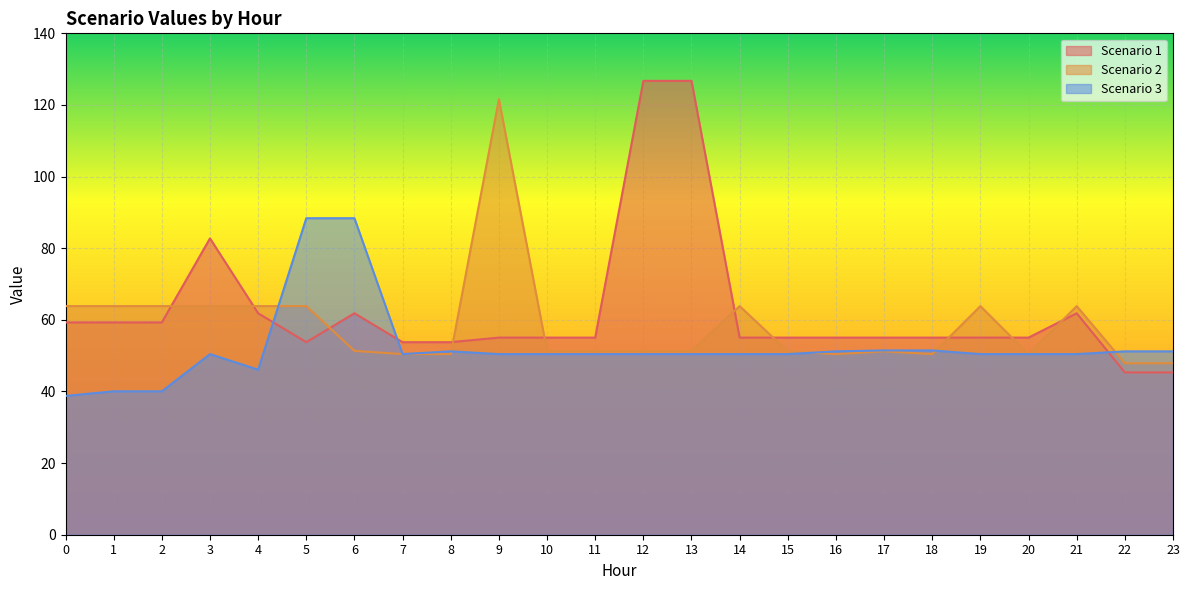

At which category does Scenario 3 reach its first local valley?

4